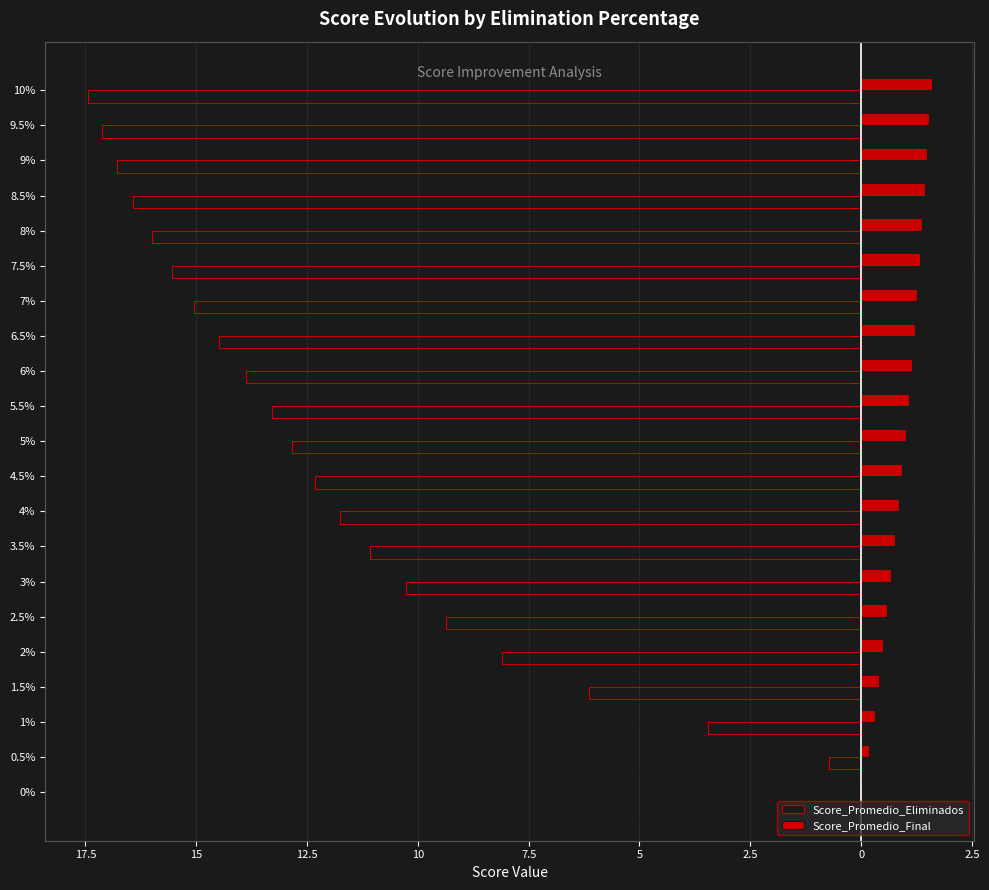

What is the difference between the maximum and minimum values in the Score_Promedio_Final series?

1.6